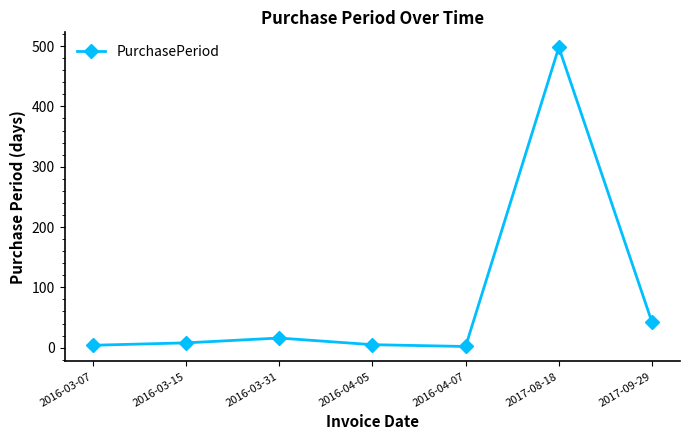

Which category has the highest value across all series?

2017-08-18